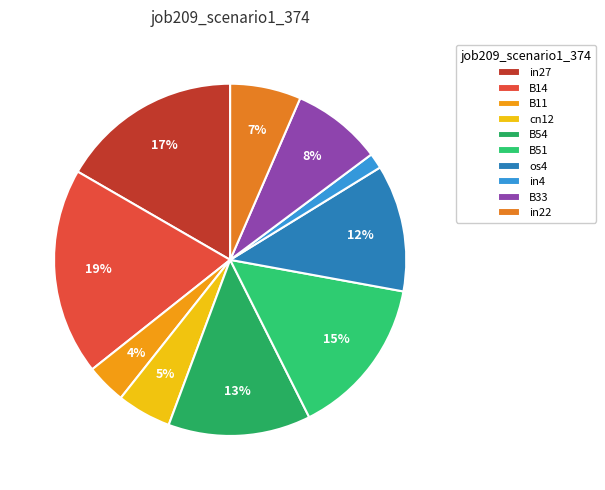

Count the number of slices in the pie.

10